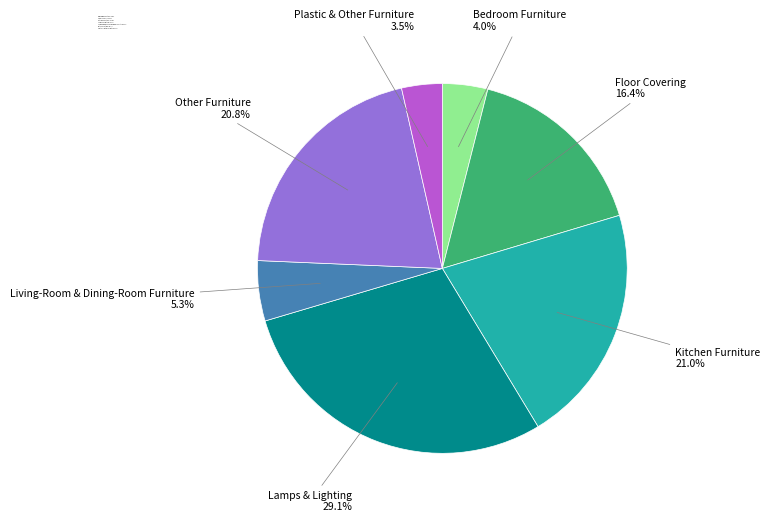

Is the sum of Plastic & Other Furniture and Lamps & Lighting greater than half?

No